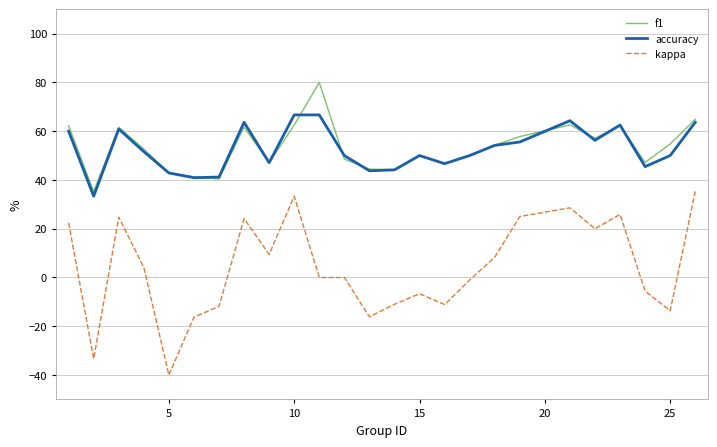

Which series has the largest range (max minus min)?

kappa